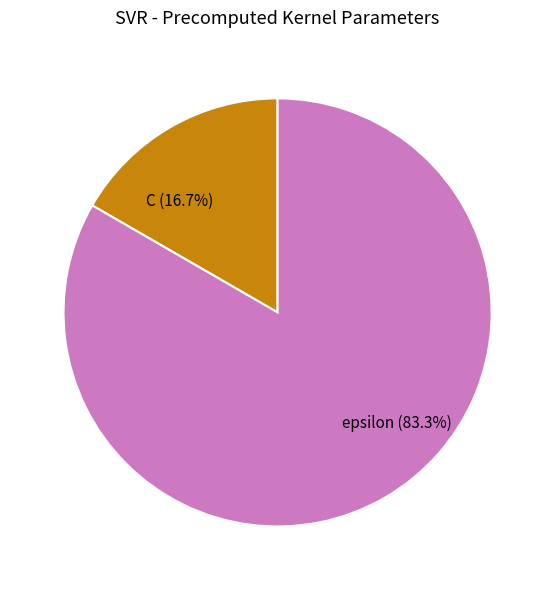

True or false: C accounts for 11% of the total.

False